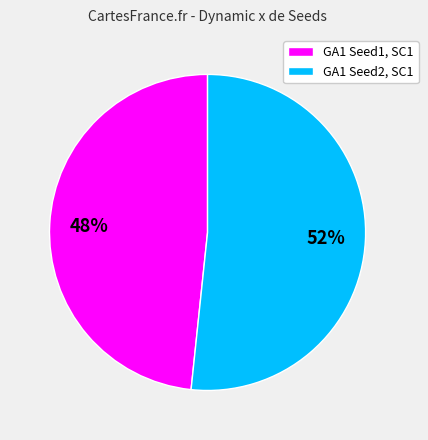

To the nearest percent, what percentage of the pie is GA1 Seed2, SC1?

52%